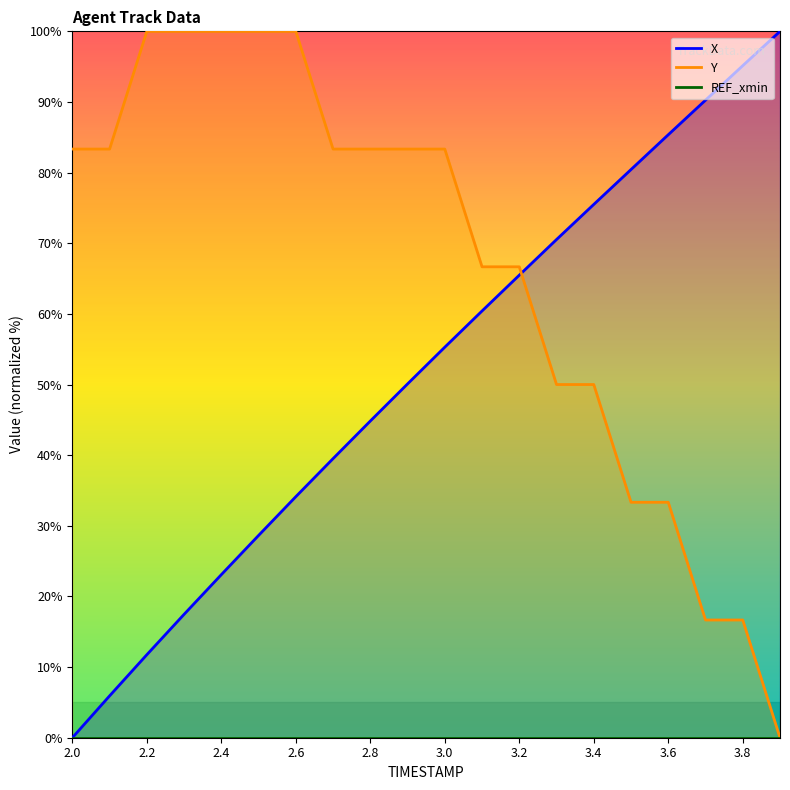

The X series shows 13.9 at 2.5. True or false?

False